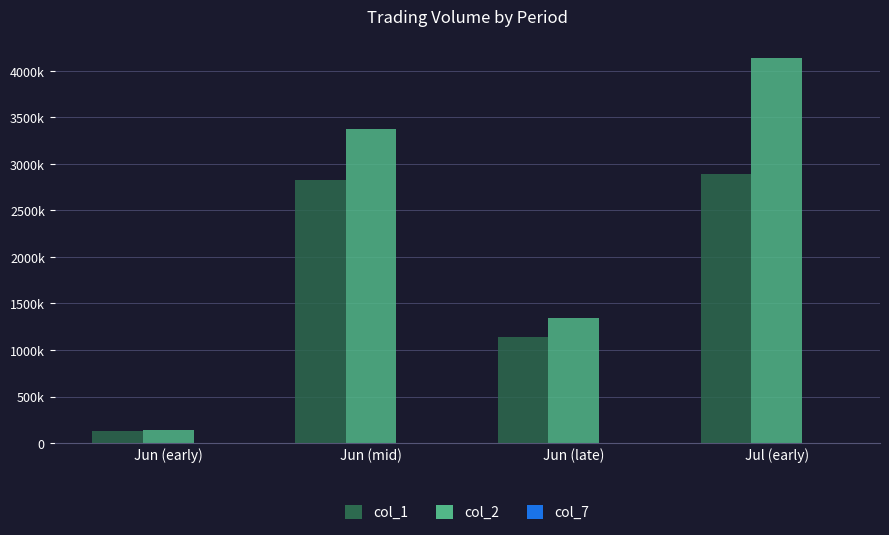

Reading right to left, extract all data points from this chart.

col_1 (Volume): Jul (early)=2889000	Jun (late)=1136000	Jun (mid)=2831000	Jun (early)=126000
col_2 (Amount): Jul (early)=4136580	Jun (late)=1348490	Jun (mid)=3374000	Jun (early)=140170
col_7 (Transactions): Jul (early)=77	Jun (late)=37	Jun (mid)=61	Jun (early)=9